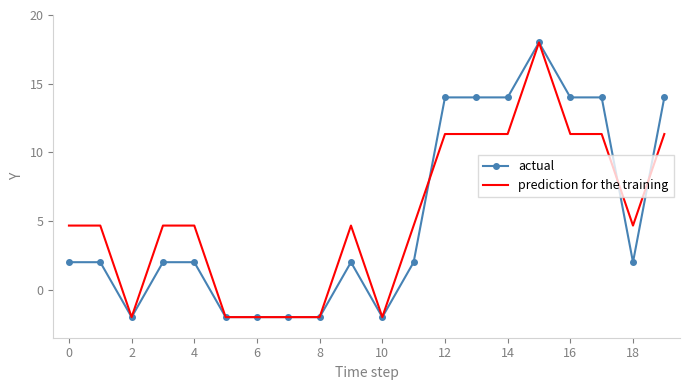

What is the lowest value of the prediction for the training series?

-2.0